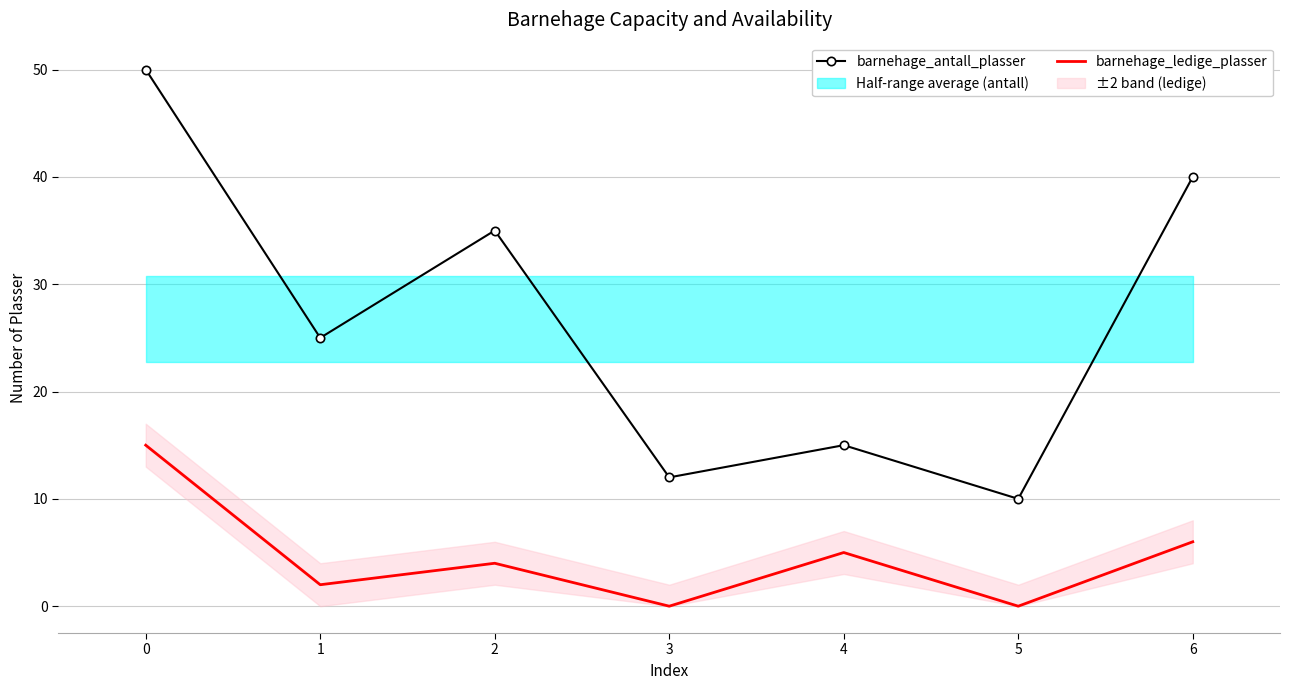

How many values in the barnehage_ledige_plasser series exceed 4?

3